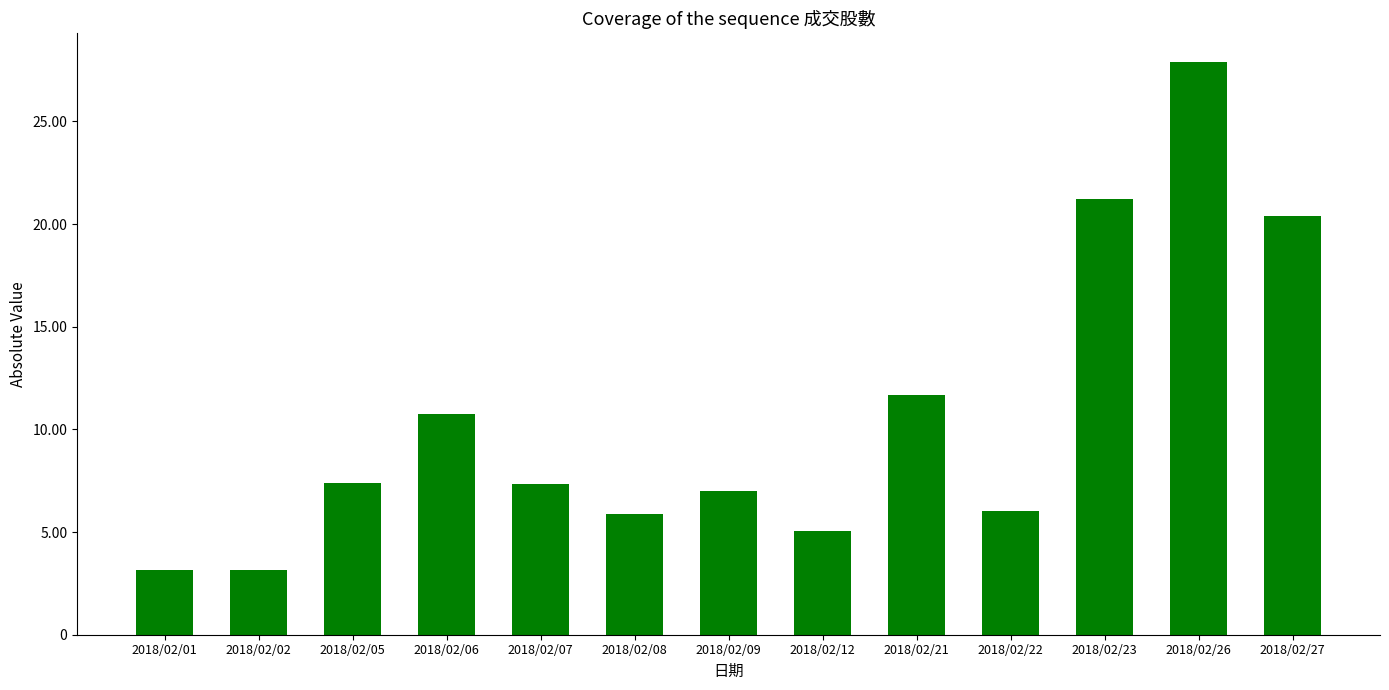

Between 2018/02/06 and 2018/02/02, which is larger?

2018/02/06